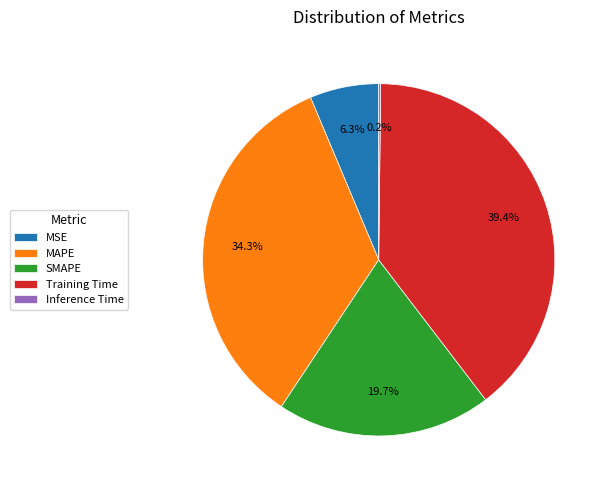

To the nearest percent, what percentage of the pie is MSE?

6%